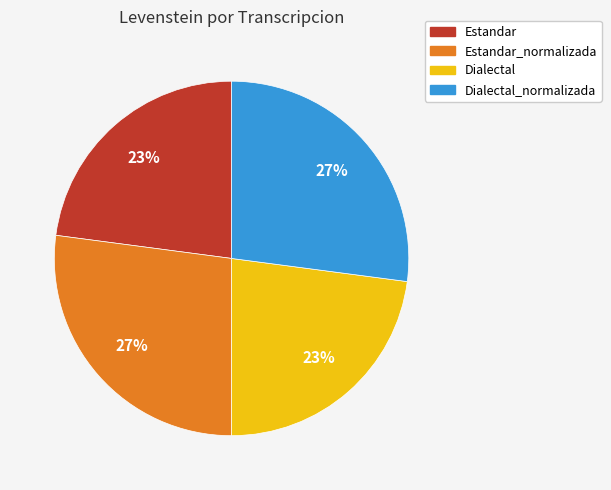

Does Estandar account for over 50% of the chart?

No